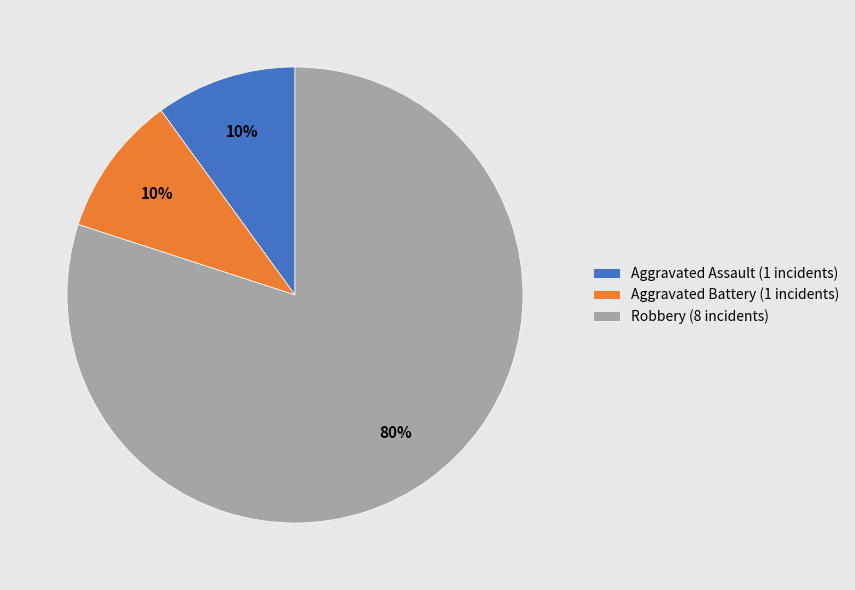

Which category has the biggest portion of the pie?

Robbery